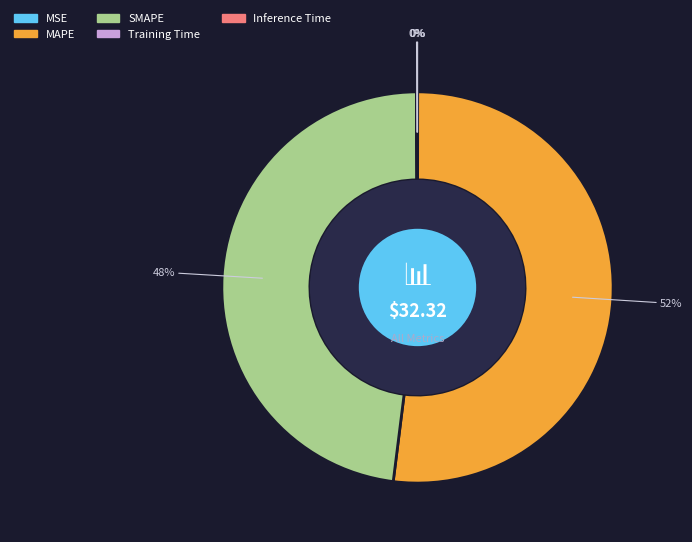

True or false: MAPE accounts for 52% of the total.

True